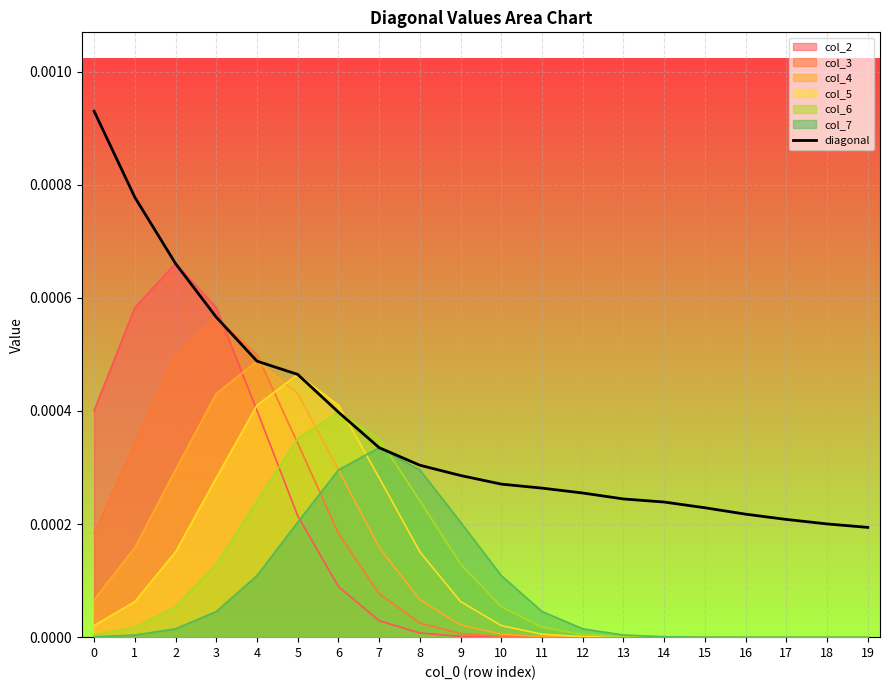

Is the value of col_3 at 13 greater than the value of diagonal at 19?

No